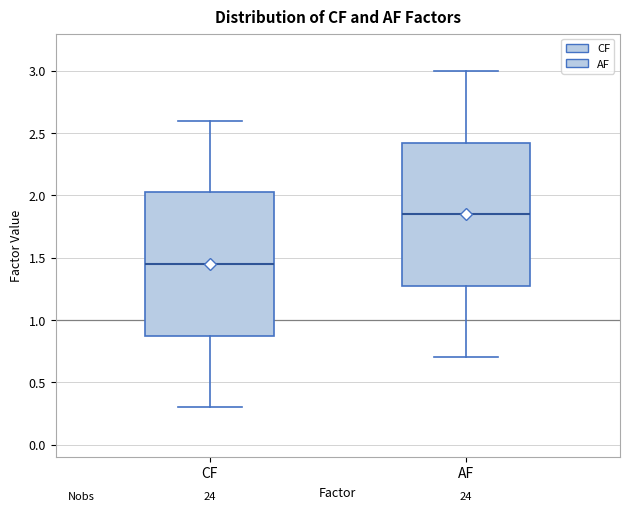

Reading left to right, transcribe this box plot: for each box, give where its median line is, the range the box spans, and where its two whiskers end, as read against the y-axis. The values are not printed on the chart, so give them approximately, as read against the axis.

CF: median 1.45, box 0.90 to 2.05, whiskers 0.30 to 2.60
AF: median 1.85, box 1.30 to 2.45, whiskers 0.70 to 3.00